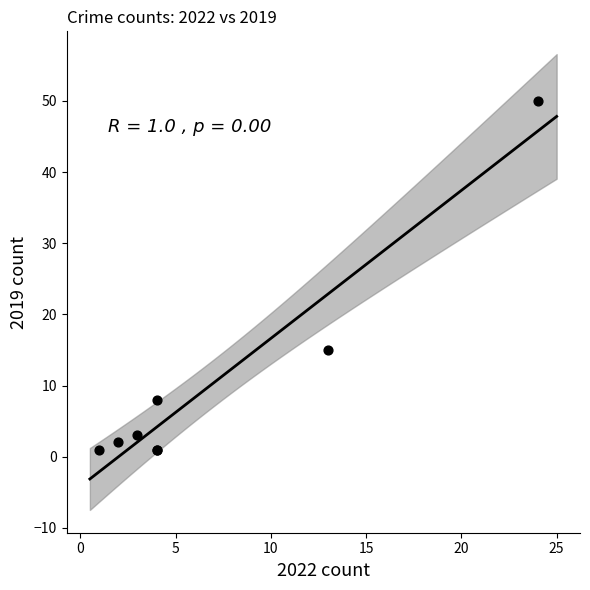

What Y value in the scatter plot is closest to 25?

15